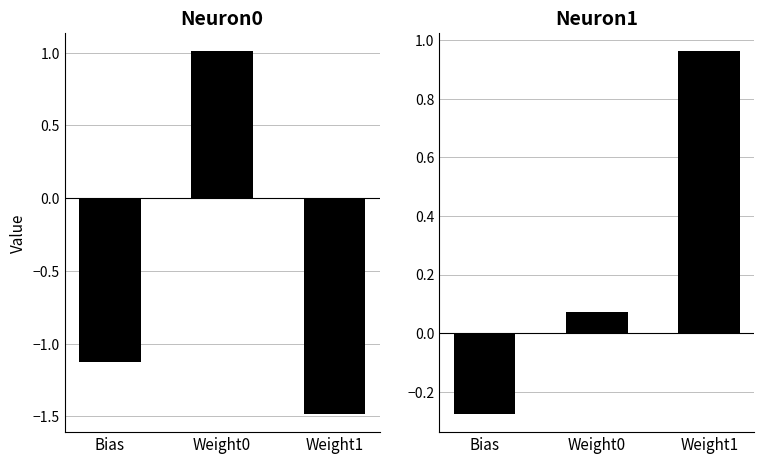

Which label corresponds to the largest value in the chart?

Weight0